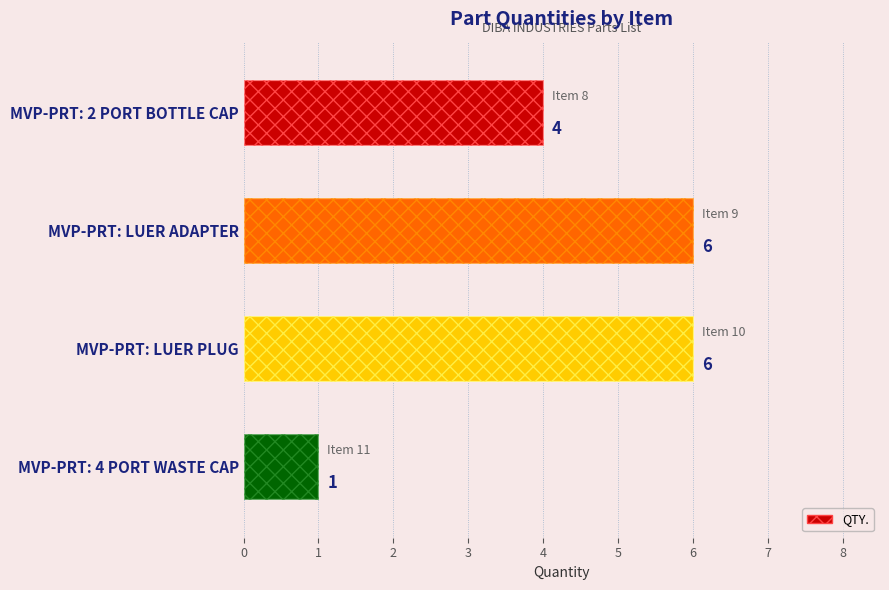

What is the average value?

4